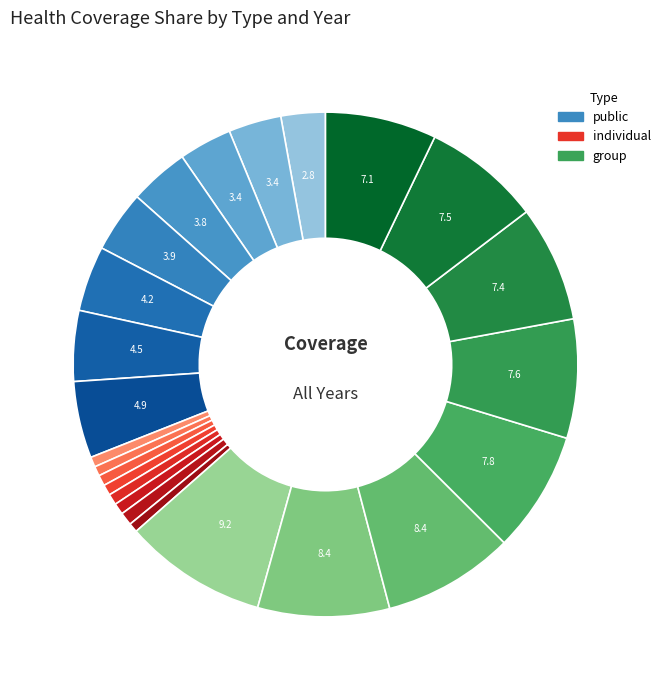

How many segments does this pie chart have?

24